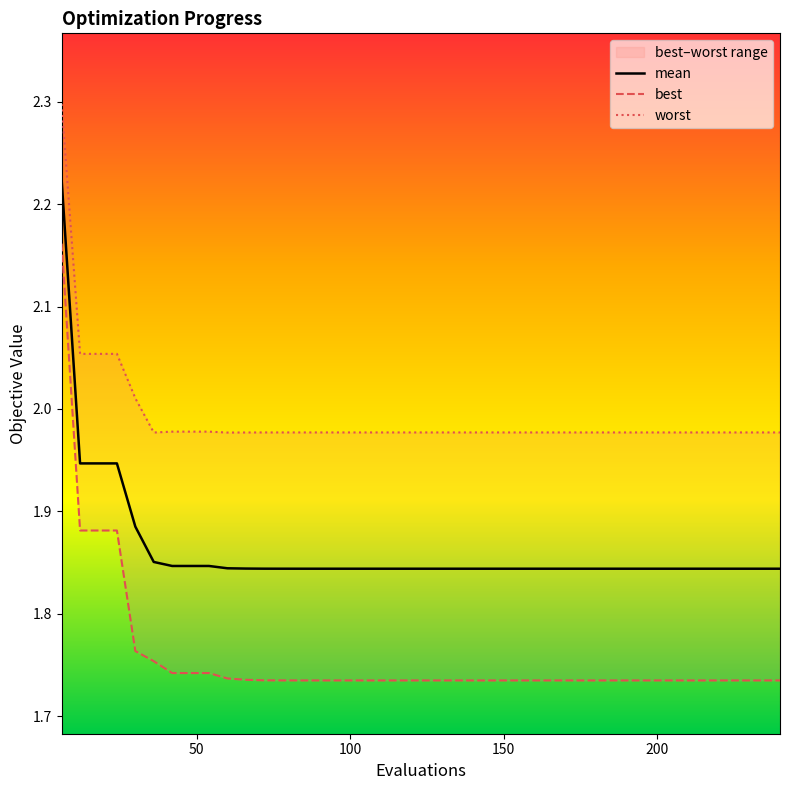

What is the value of the worst point at the 34th from the left?

2.0